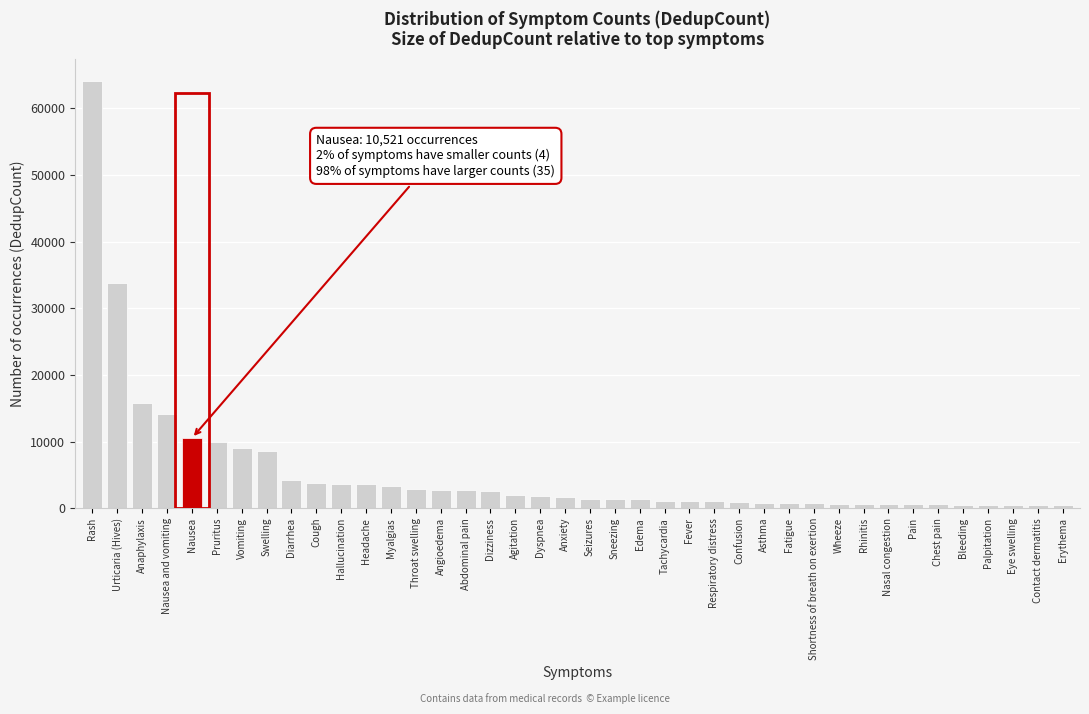

What value does the data have at Throat swelling?

2846